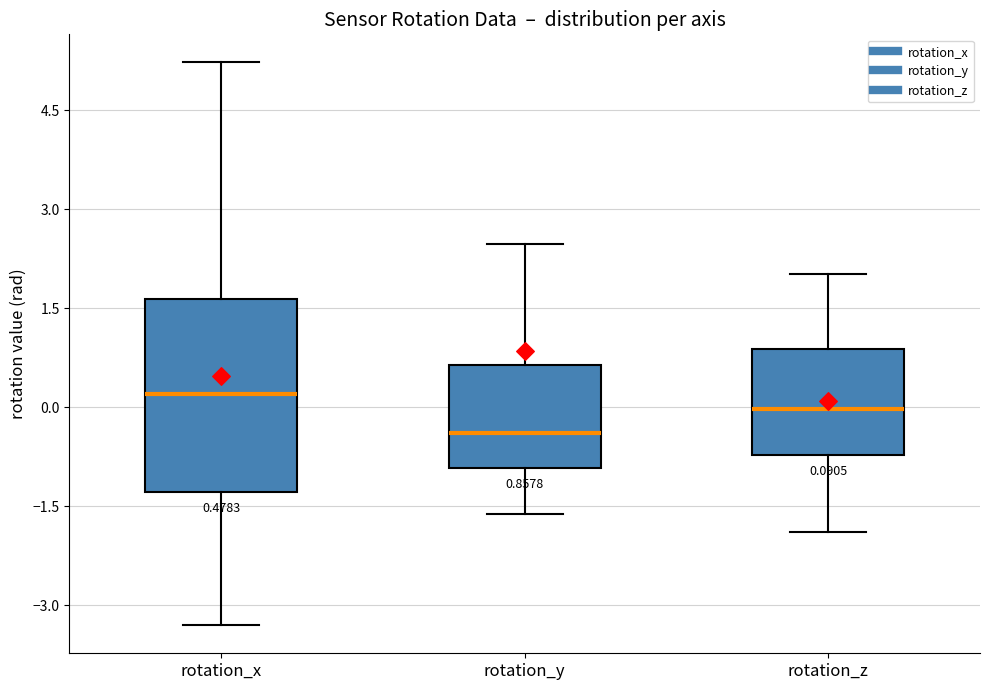

Which box's median line is the highest?

rotation_x